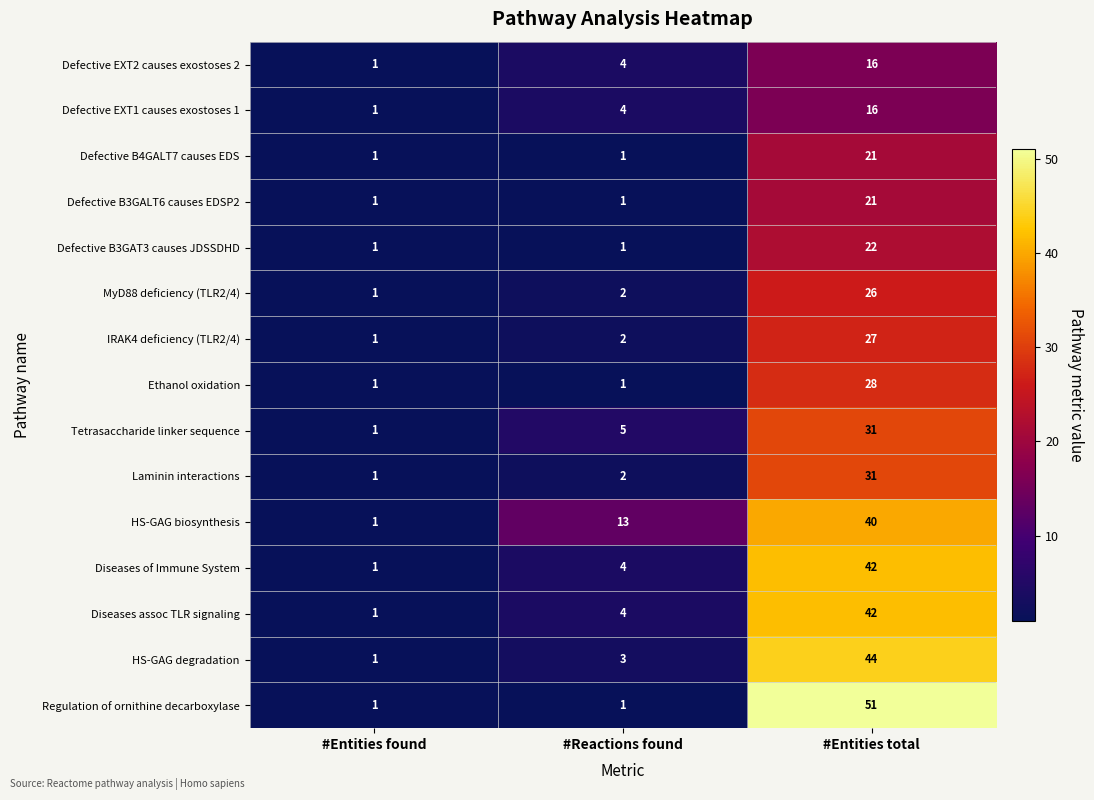

Where is Diseases of Immune System nearest to the value 21?

#Reactions found